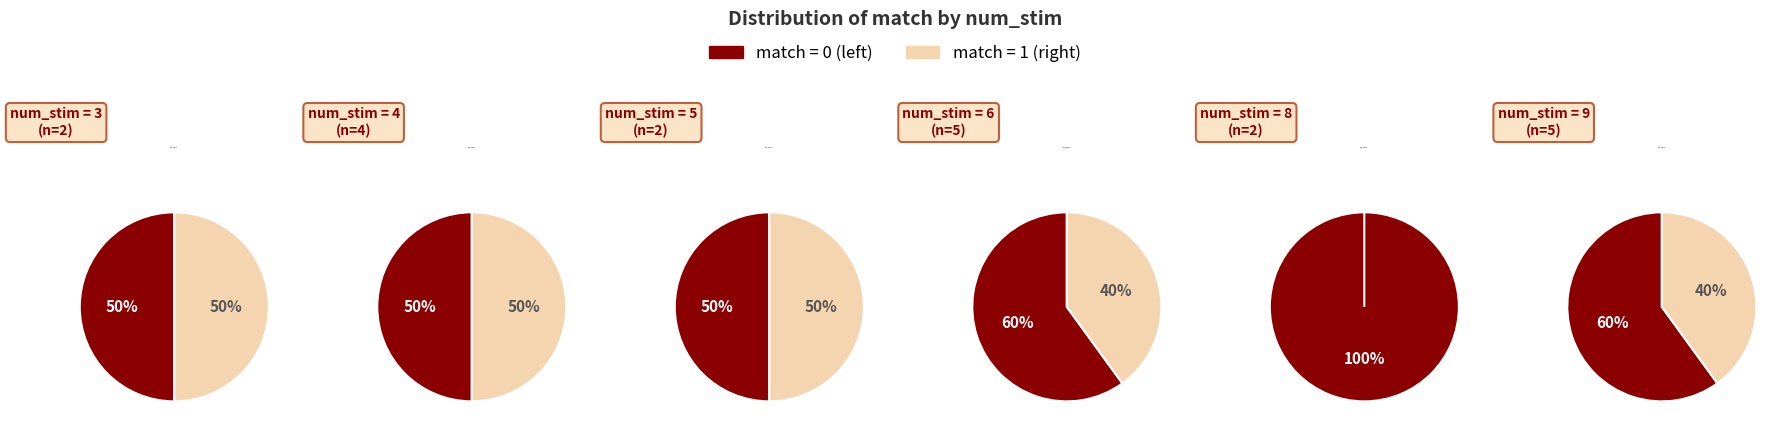

Is there a majority slice in this chart?

No